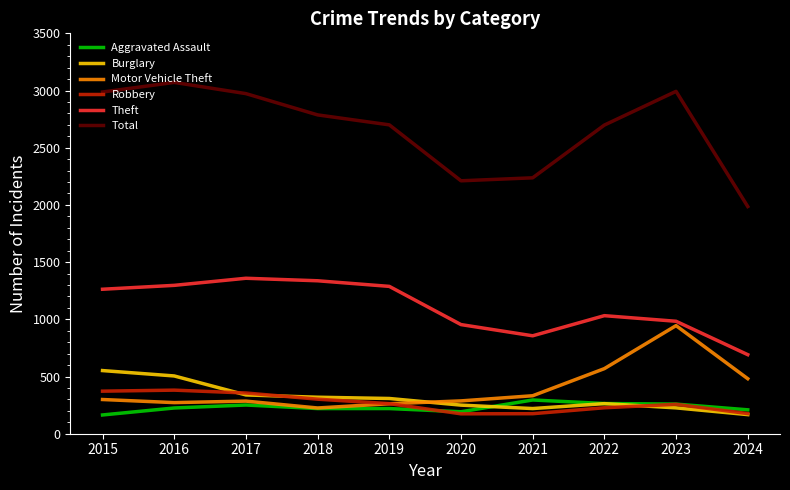

At 2016, list the series in order from smallest to largest.

Aggravated Assault, Motor Vehicle Theft, Robbery, Burglary, Theft, Total